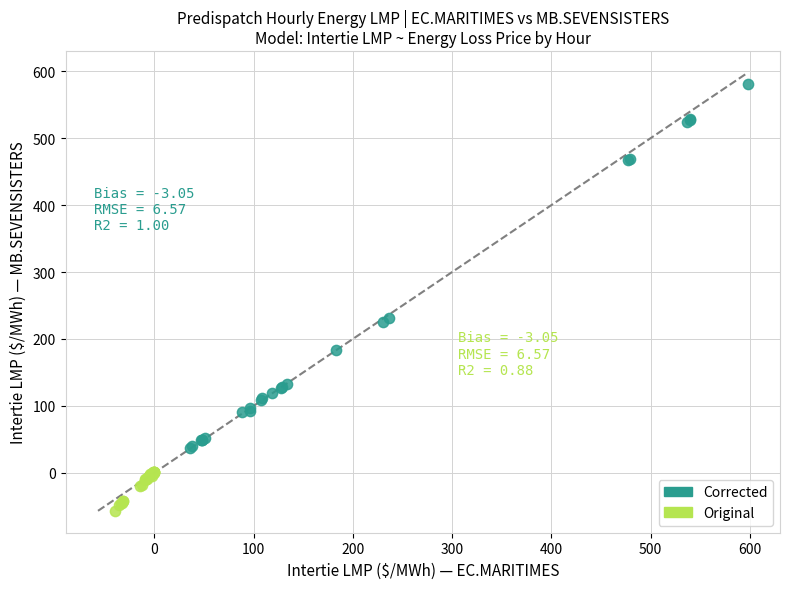

Which series contains the highest Y value?

Corrected